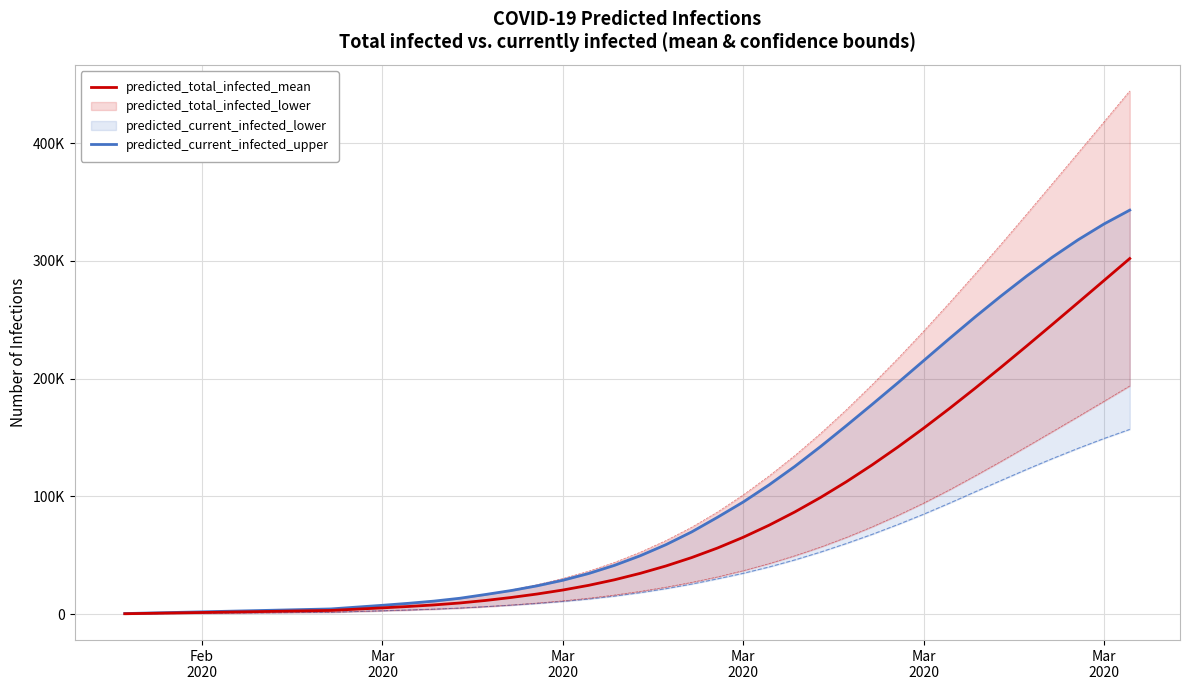

Is it true that predicted_total_infected_mean equals 804 at 8?

False